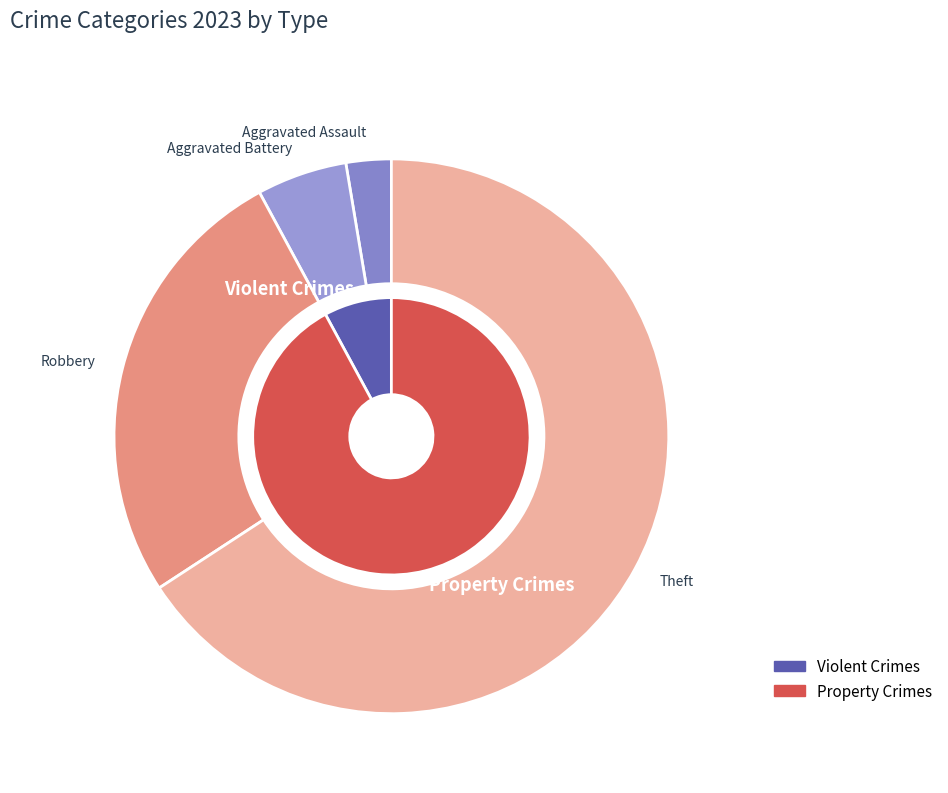

How many slices are in this pie chart?

6